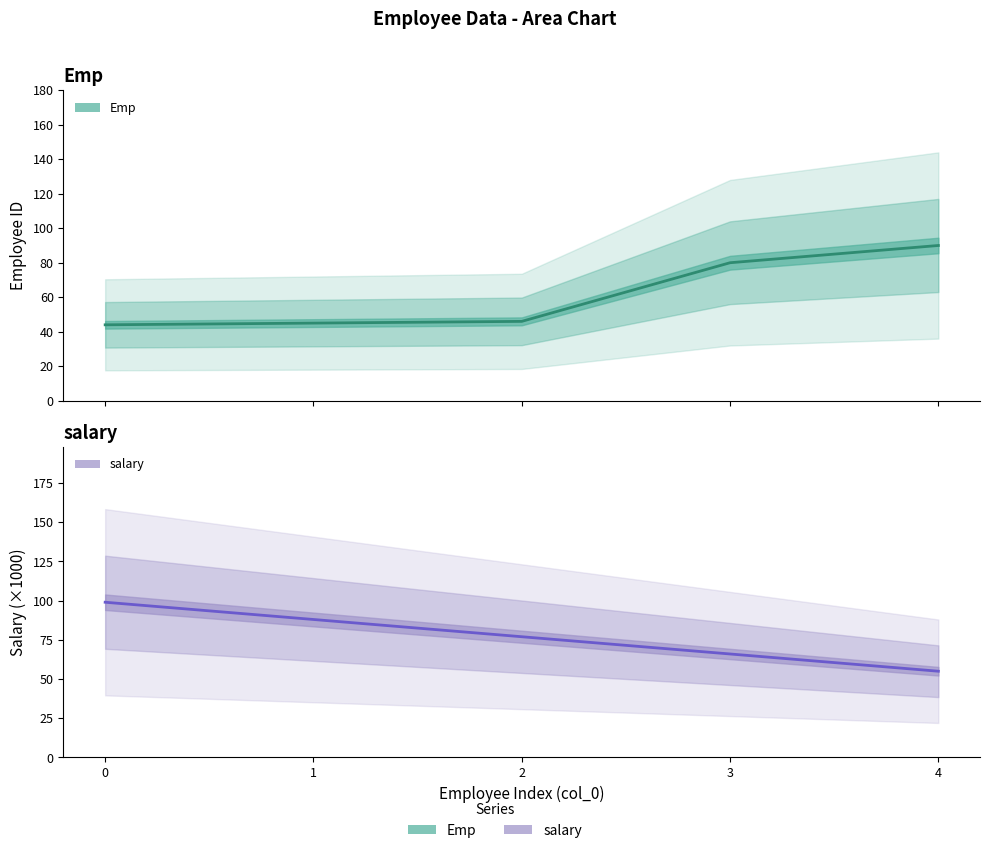

What is the approximate value of salary at 2?

77